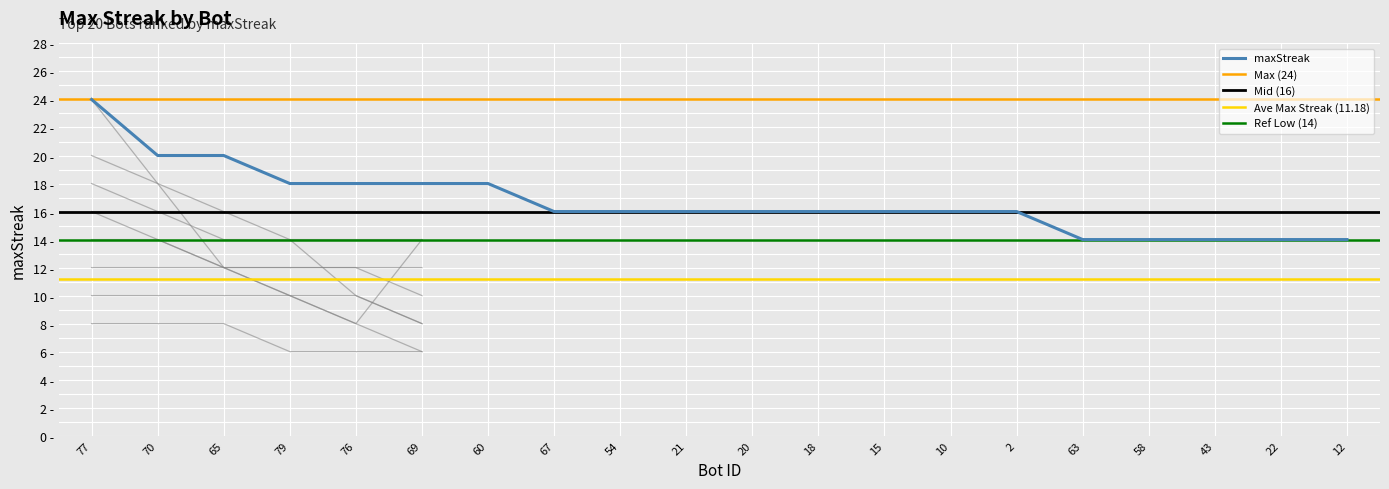

Does the chart display data point markers on the line(s)?

No